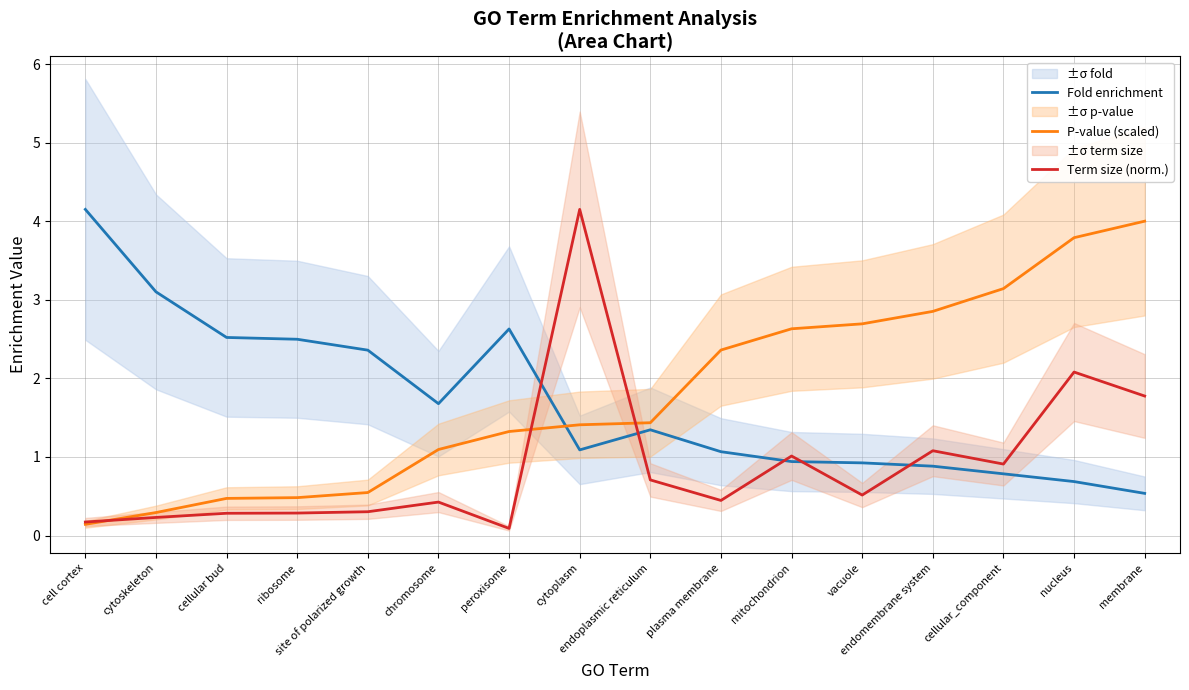

What is the highest value of the P-value (scaled) series?

4.0